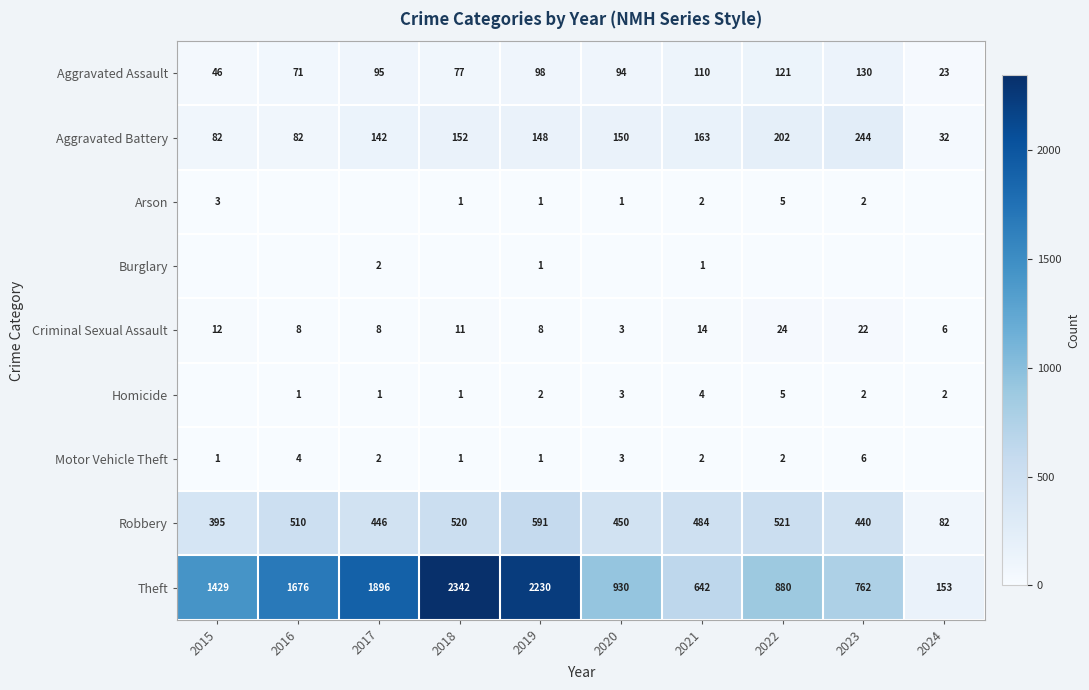

Which category has the lowest value in the Aggravated Battery series?

2024